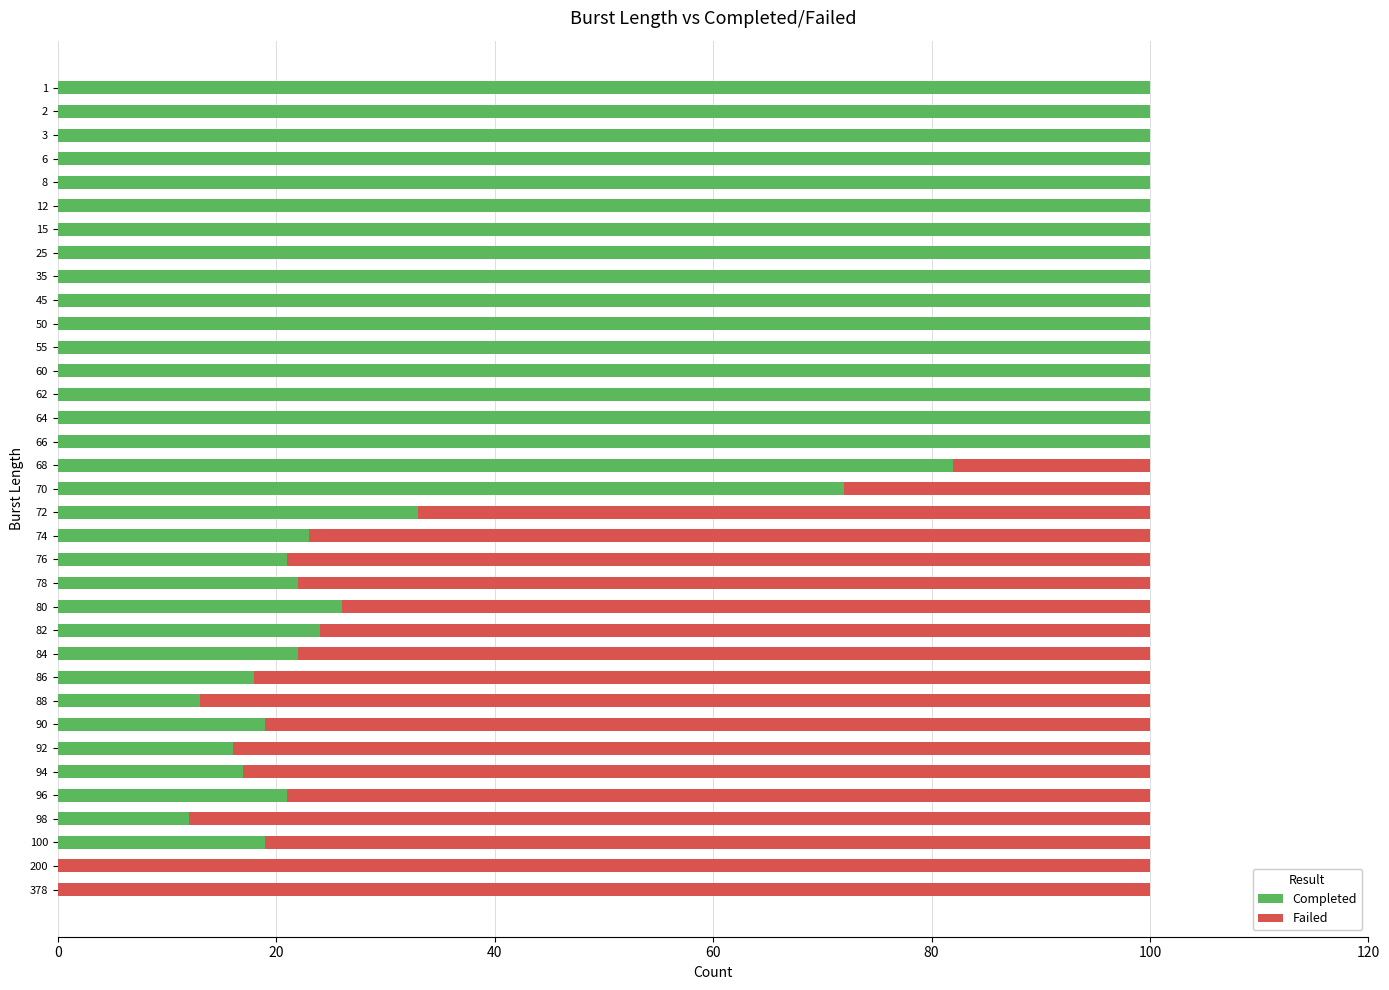

Is it true that Completed equals 39 at 82?

False